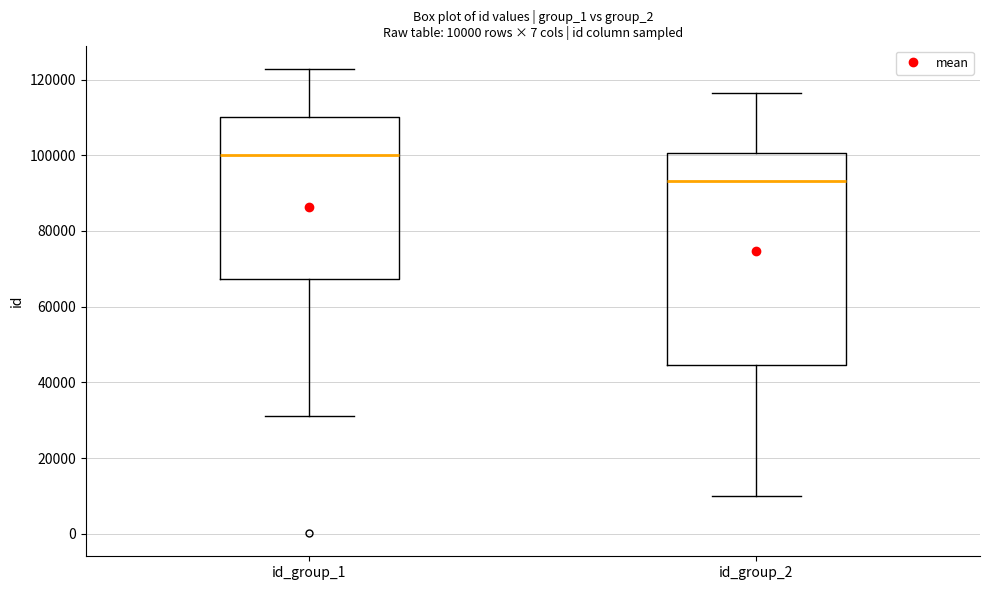

Which box has the lowest median line?

id_group_2